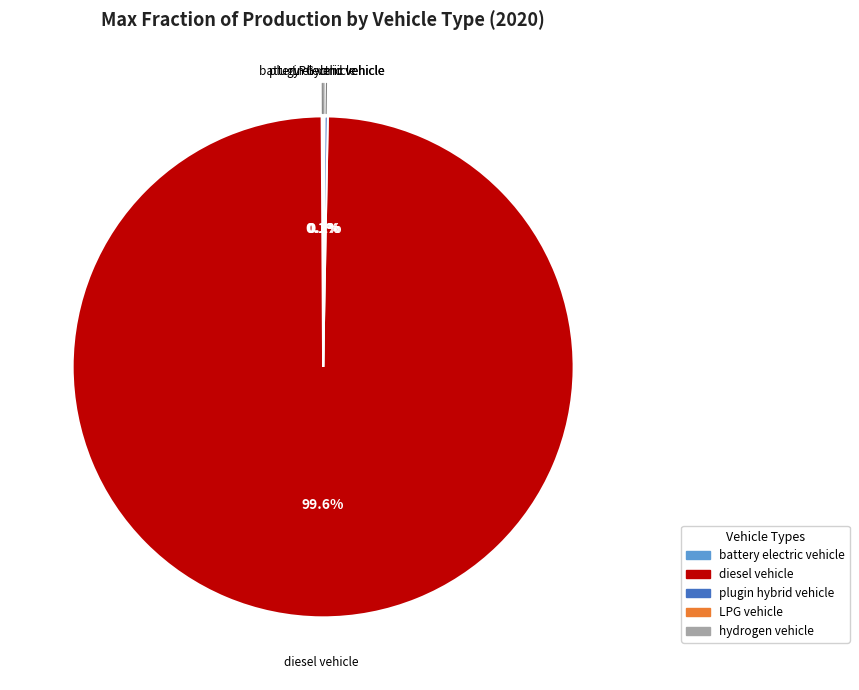

Does any single category account for the majority?

Yes